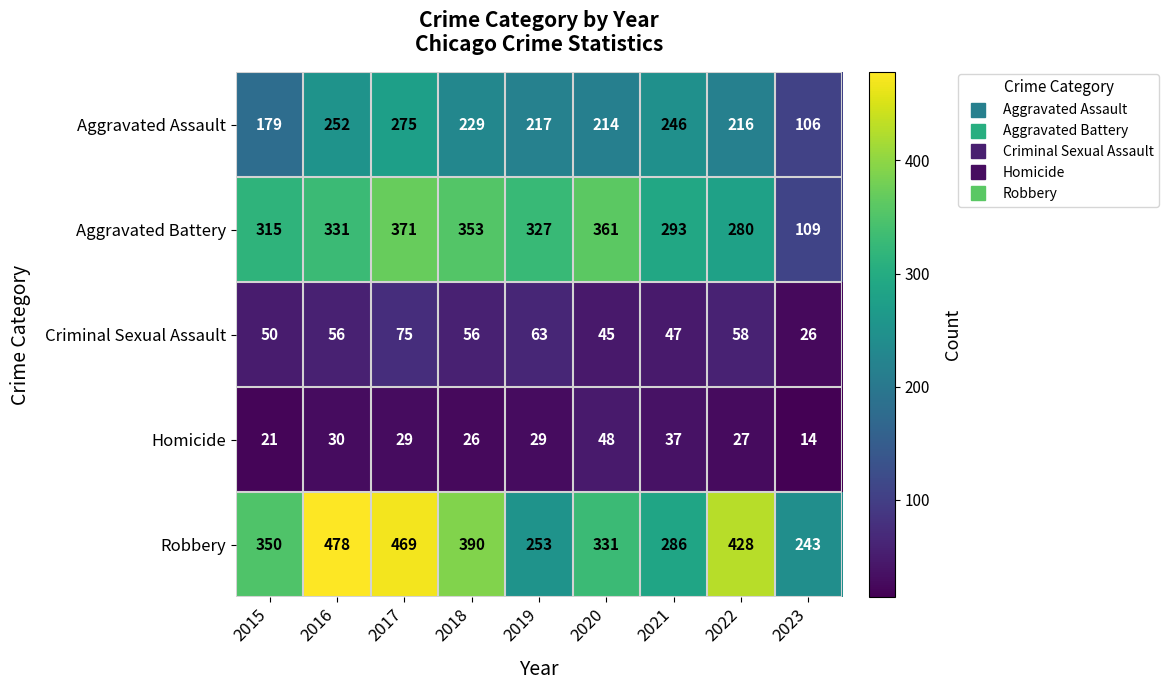

List the series in order of their peak value, highest first.

Robbery, Aggravated Battery, Aggravated Assault, Criminal Sexual Assault, Homicide